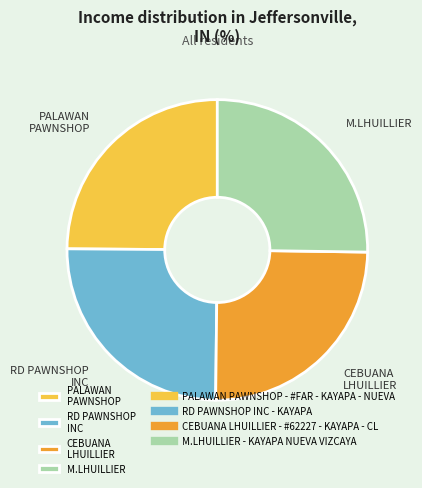

Approximately how many times larger is the value at CEBUANA LHUILLIER compared to PALAWAN PAWNSHOP?

1.0